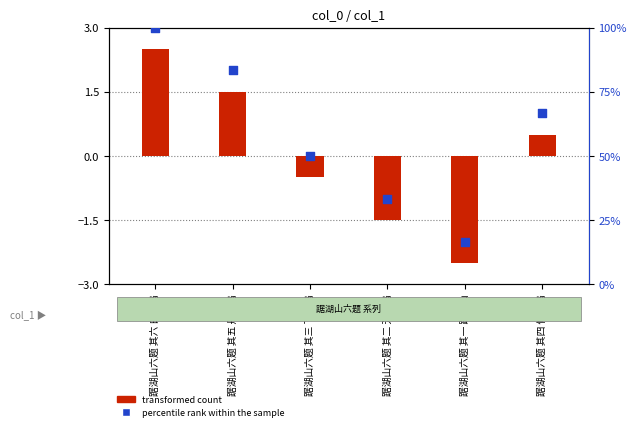

Which has a higher value, 踞湖山六题 其五 丹霞坞 or 踞湖山六题 其二 芳桂坞?

踞湖山六题 其五 丹霞坞